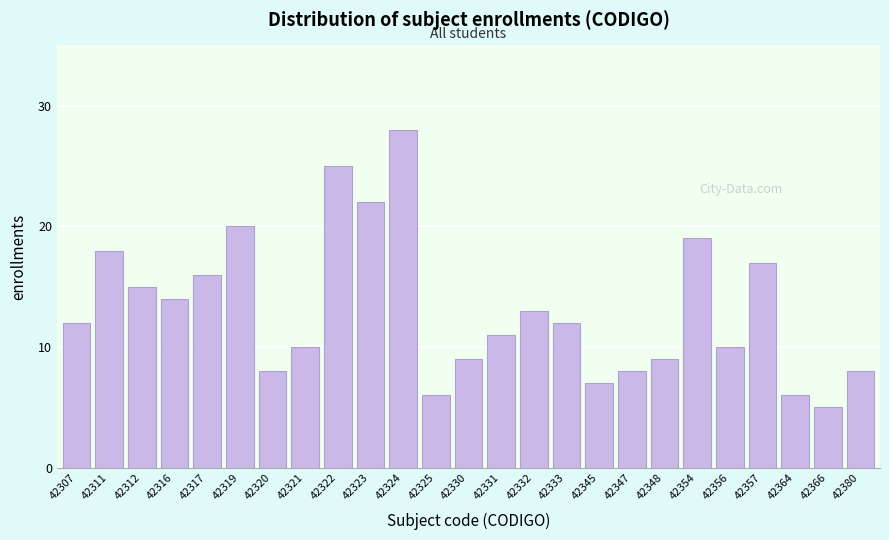

Reading left to right, transcribe all the data shown in this chart.

42307=12	42311=18	42312=15	42316=14	42317=16	42319=20	42320=8	42321=10	42322=25	42323=22	42324=28	42325=6	42330=9	42331=11	42332=13	42333=12	42345=7	42347=8	42348=9	42354=19	42356=10	42357=17	42364=6	42366=5	42380=8